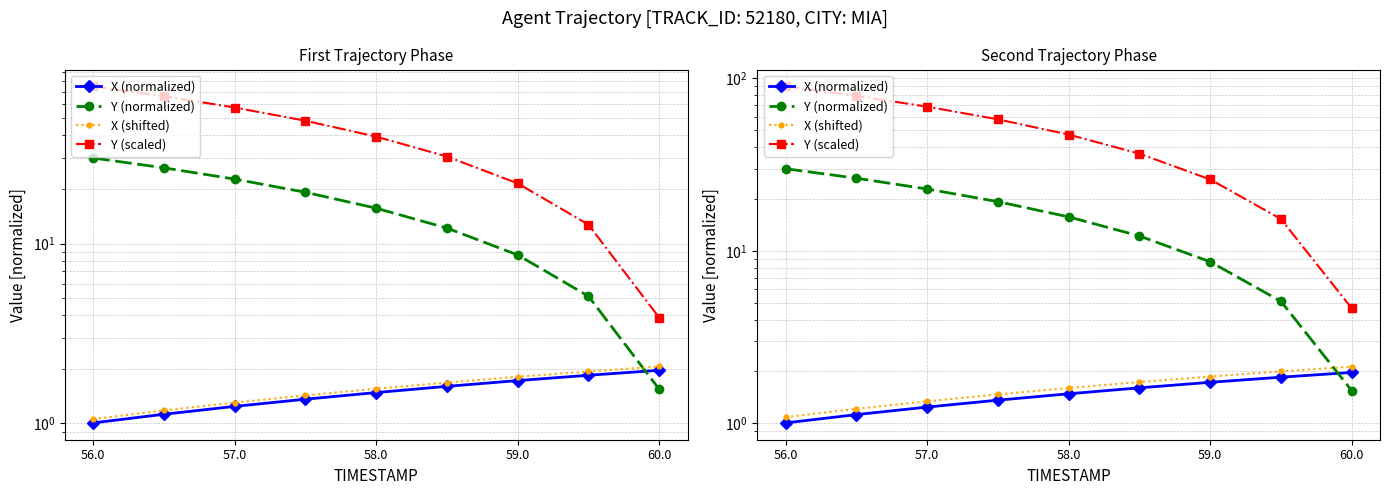

List the series in order of their peak value, lowest first.

X (normalized), X (shifted), Y (normalized), Y (scaled)